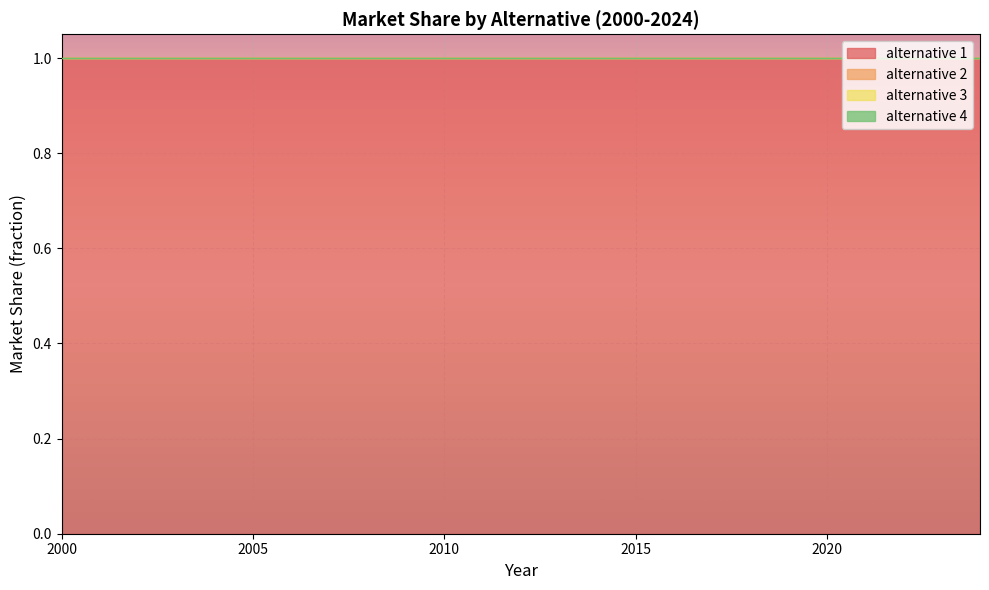

Reading right to left, list all the values displayed in this chart.

alternative 1: 1	1	1	1	1	1	1	1	1	1	1	1	1	1	1	1	1	1	1	1	1	1	1	1	1
alternative 2: 0	0	0	0	0	0	0	0	0	0	0	0	0	0	0	0	0	0	0	0	0	0	0	0	0
alternative 3: 0	0	0	0	0	0	0	0	0	0	0	0	0	0	0	0	0	0	0	0	0	0	0	0	0
alternative 4: 0	0	0	0	0	0	0	0	0	0	0	0	0	0	0	0	0	0	0	0	0	0	0	0	0